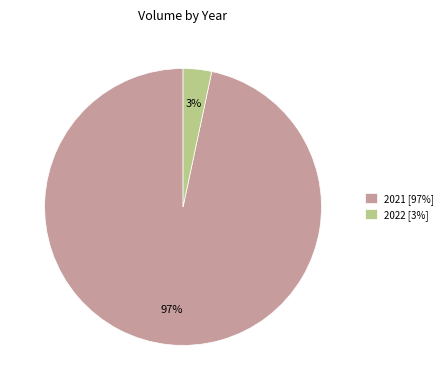

To the nearest percent, what portion does 2022 [3%] represent?

3%